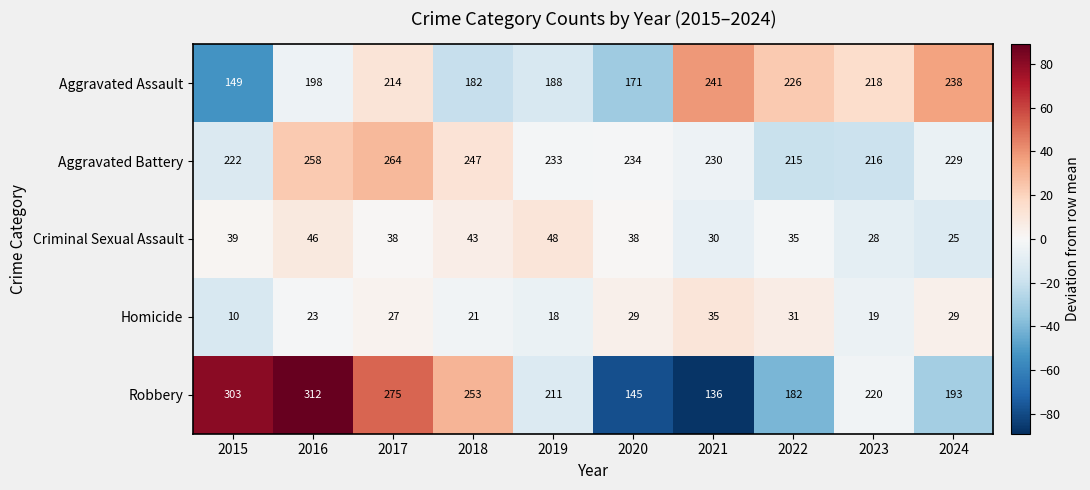

Which series has the widest spread of values?

Robbery